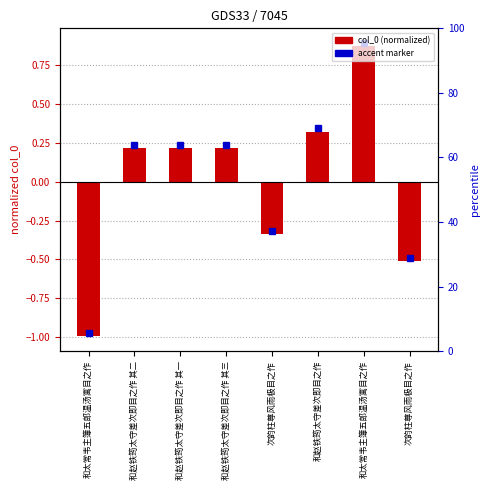

The value at 和太常韦主簿五郎温汤寓目之作 is 0.4. True or false?

False